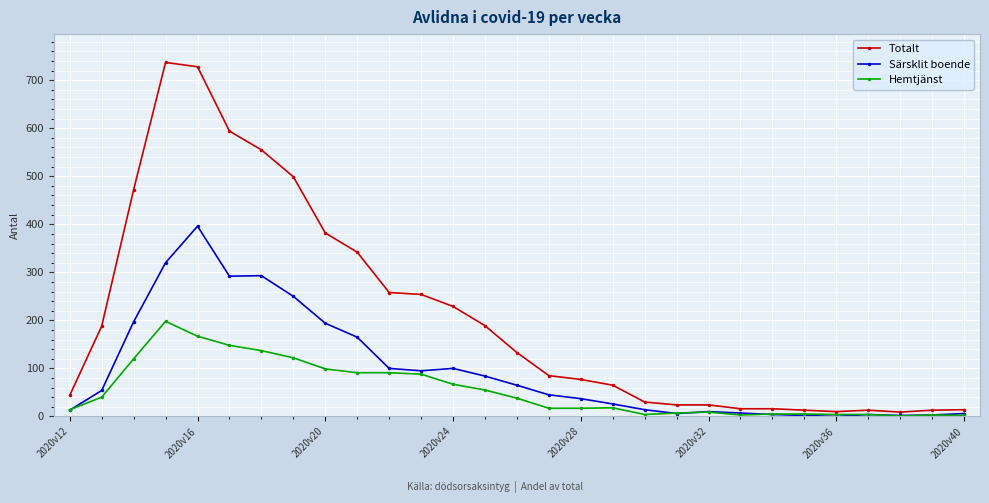

List the series in order of their overall mean, highest first.

Totalt, Särsklit boende, Hemtjänst